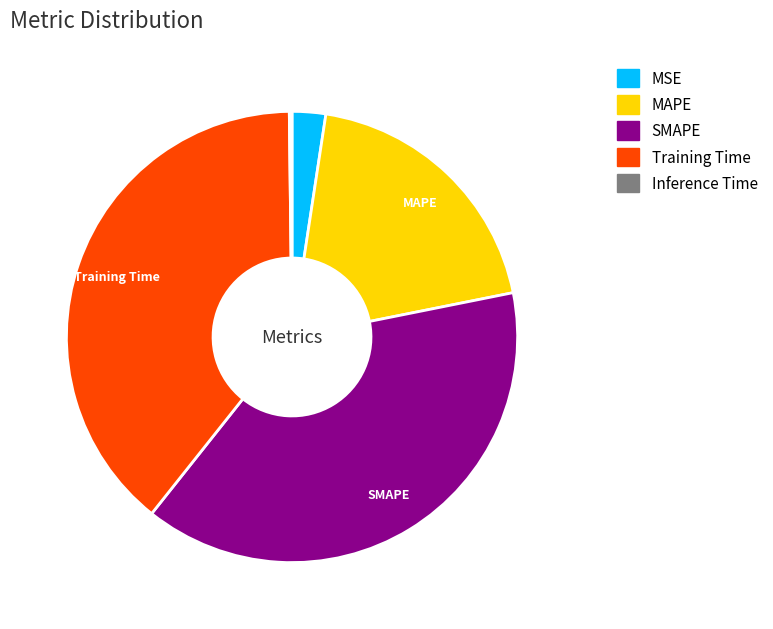

Approximately how many times larger is the value at MAPE compared to Training Time?

0.5